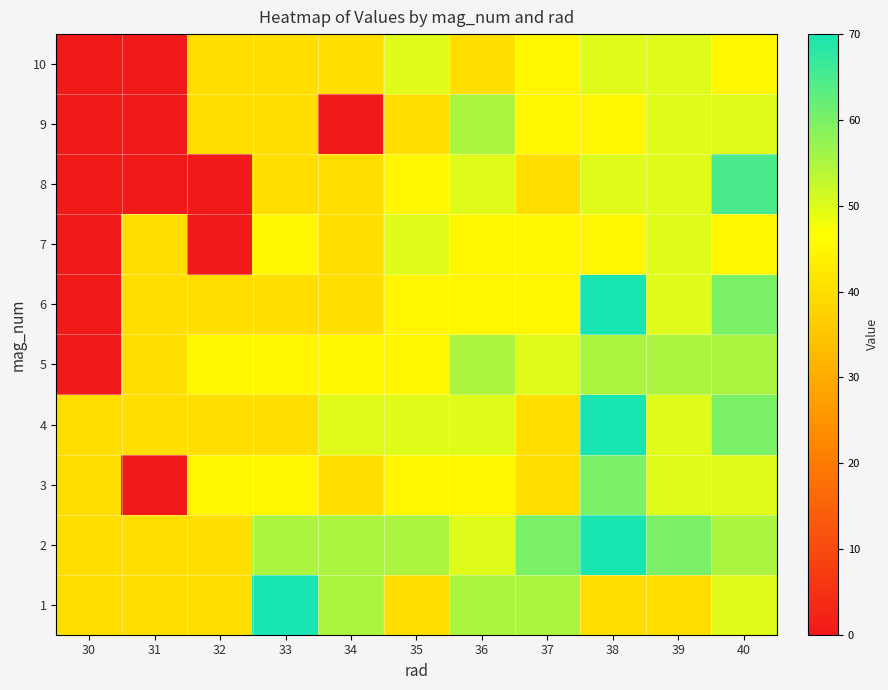

Which has a higher value, 33 or 32?

33